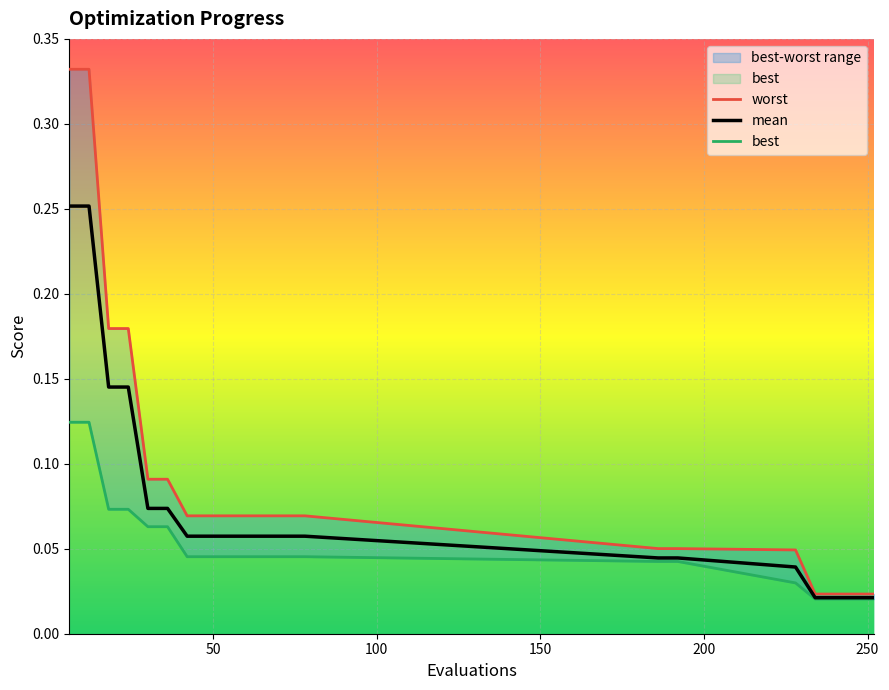

List the series in order of their peak value, lowest first.

best, mean, worst